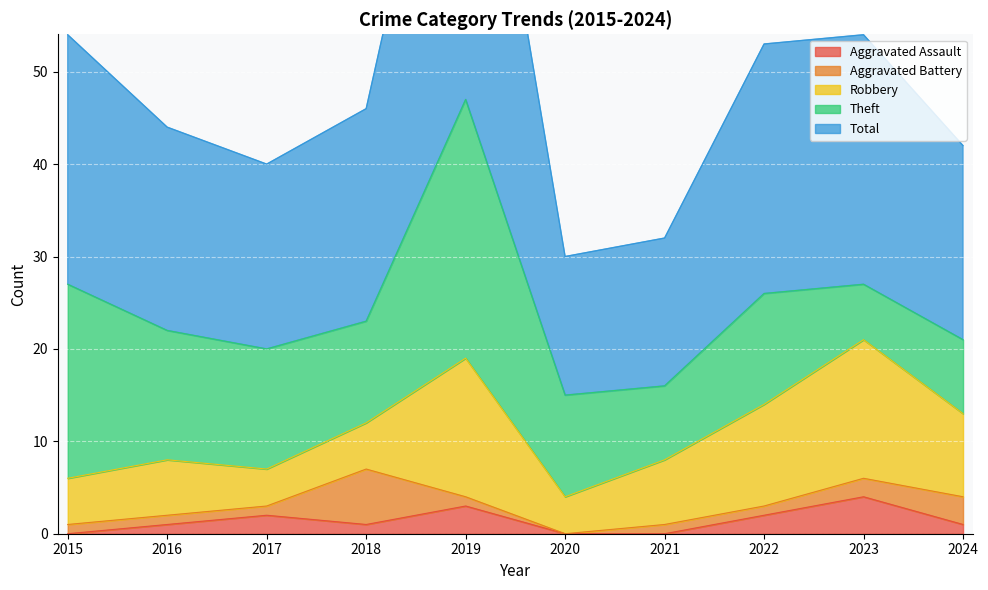

At 2024, list the series in order from largest to smallest.

Total, Robbery, Theft, Aggravated Battery, Aggravated Assault